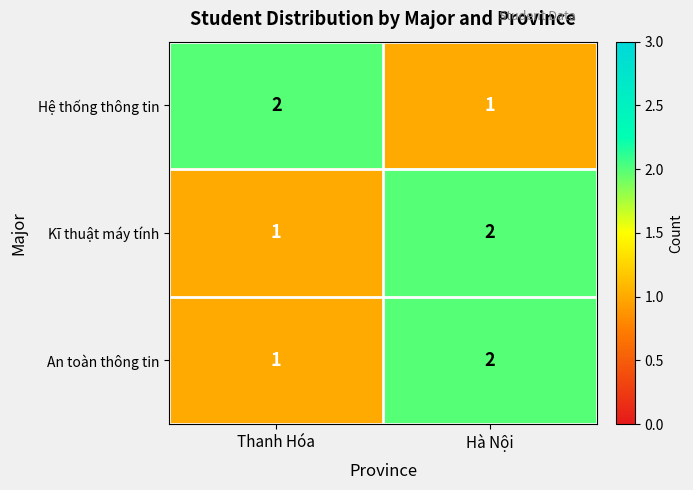

Where is Hệ thống thông tin nearest to the value 1?

Hà Nội